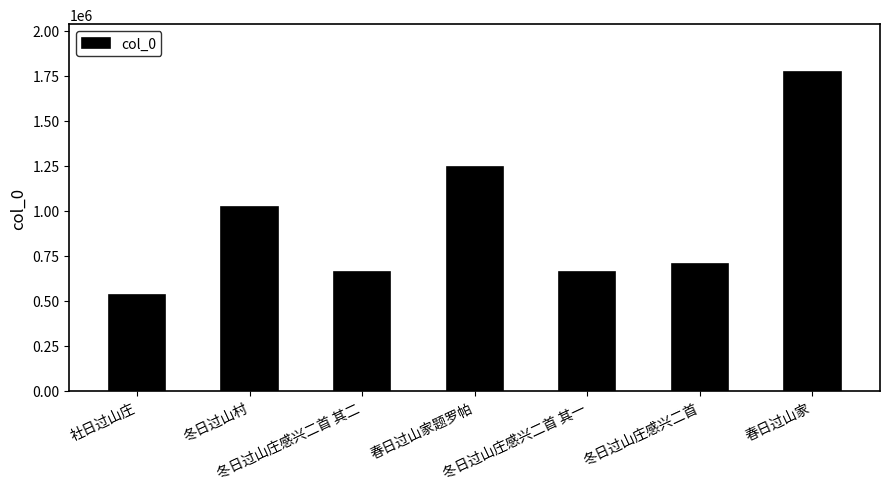

What is the greatest value displayed?

1771479